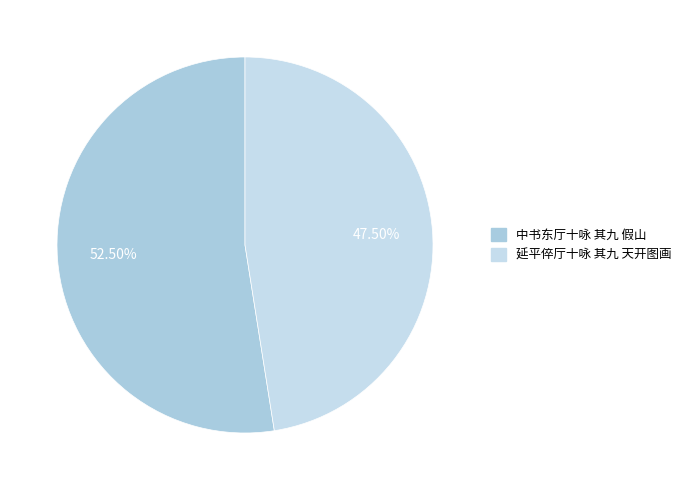

What percentage is the 中书东厅十咏 其九 假山 slice, to the nearest percent?

52%